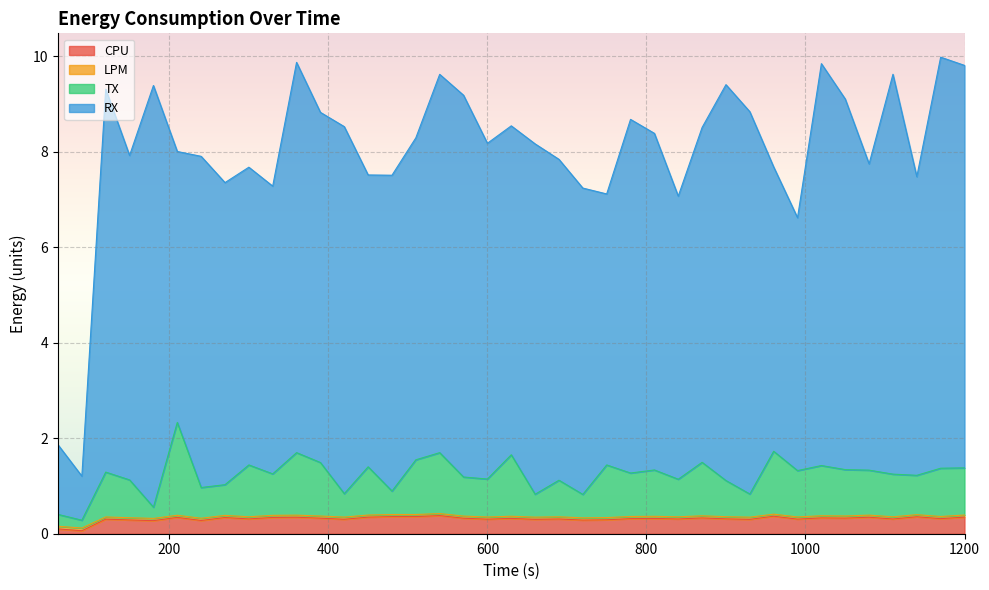

How many lines are shown in the chart?

4